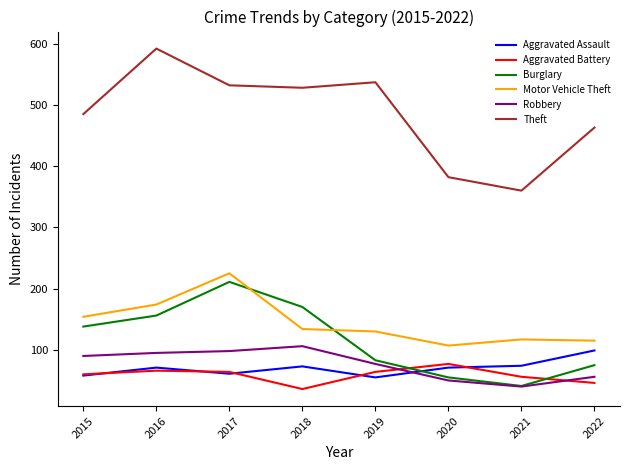

What value does the Robbery series have at 2020?

50